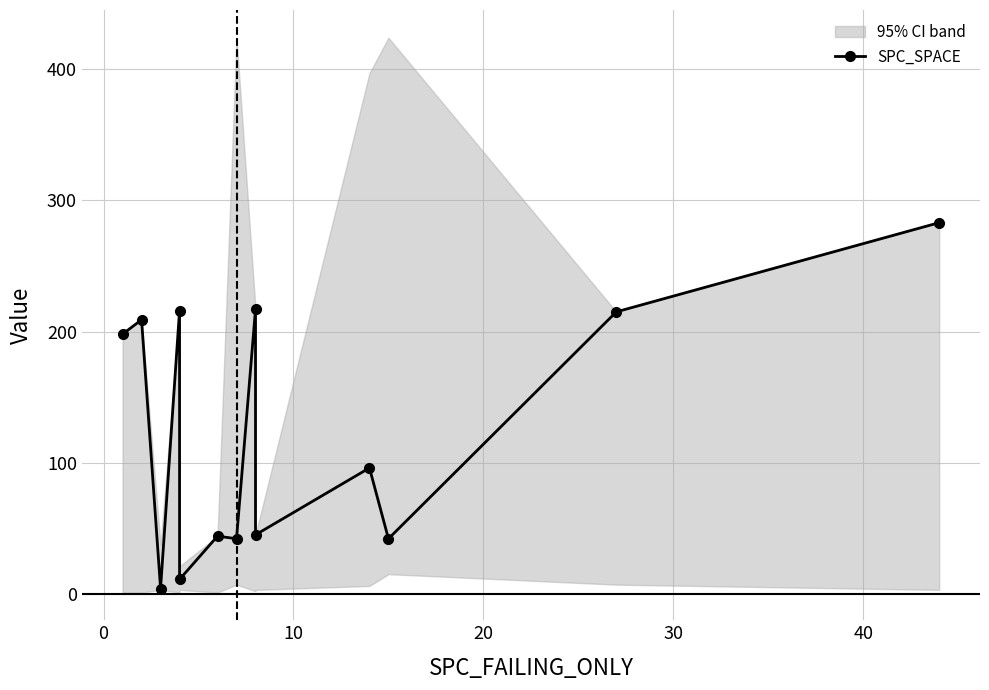

What is the greatest value displayed?

283